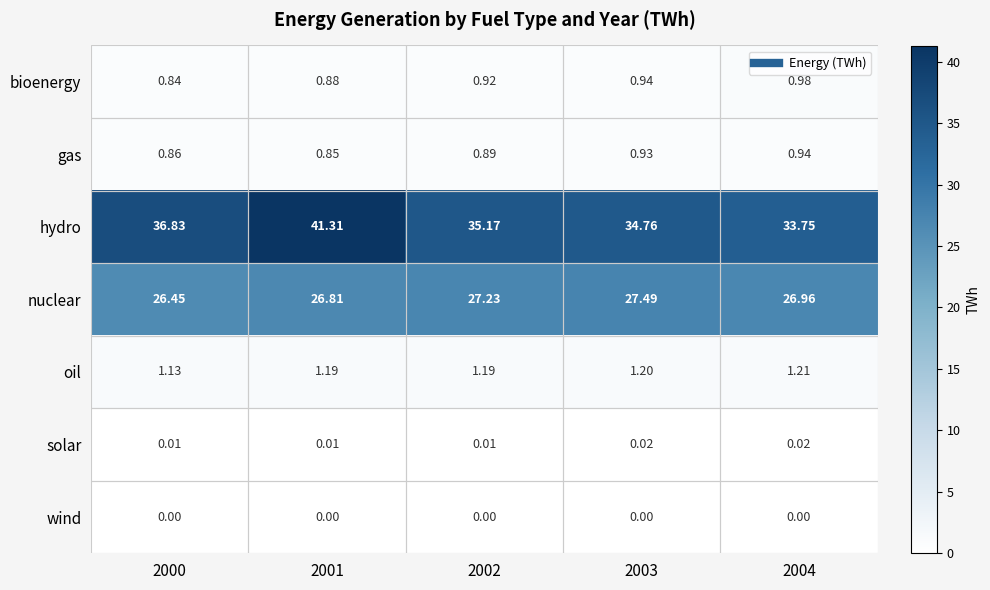

Which series has the widest spread of values?

hydro